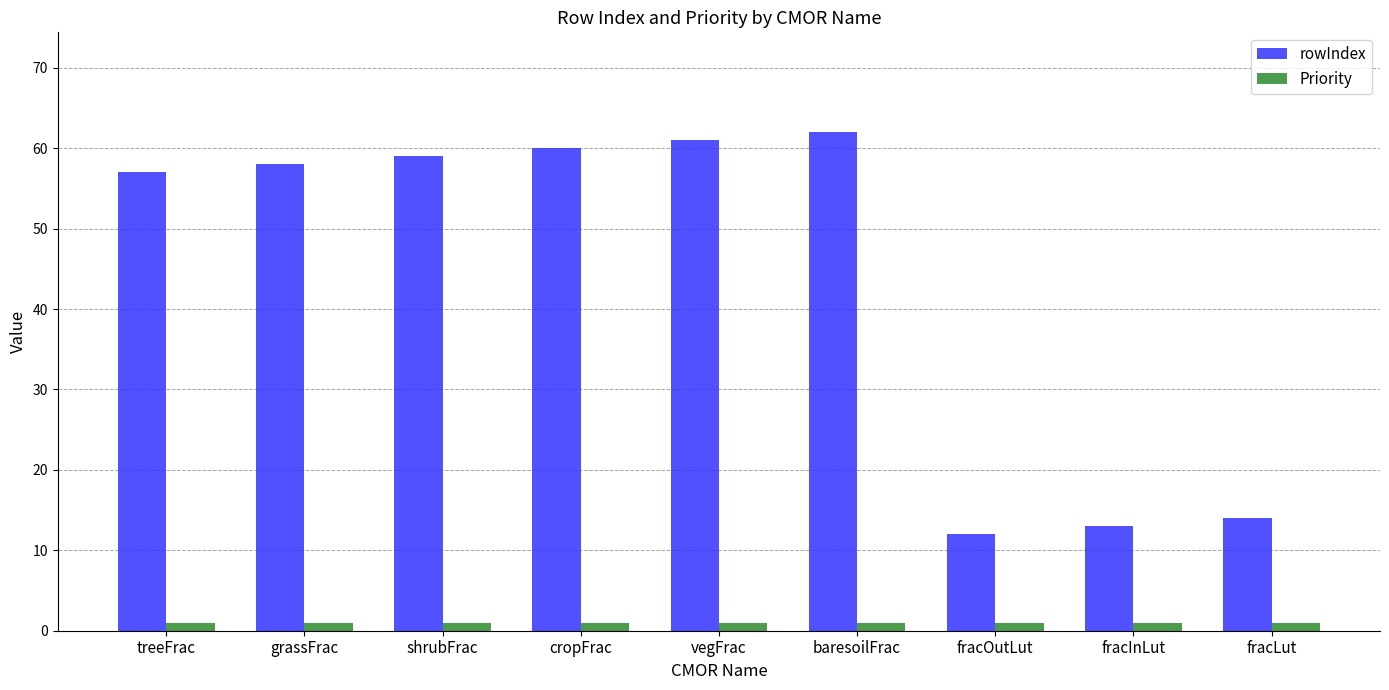

At how many categories does at least one series exceed 27?

6